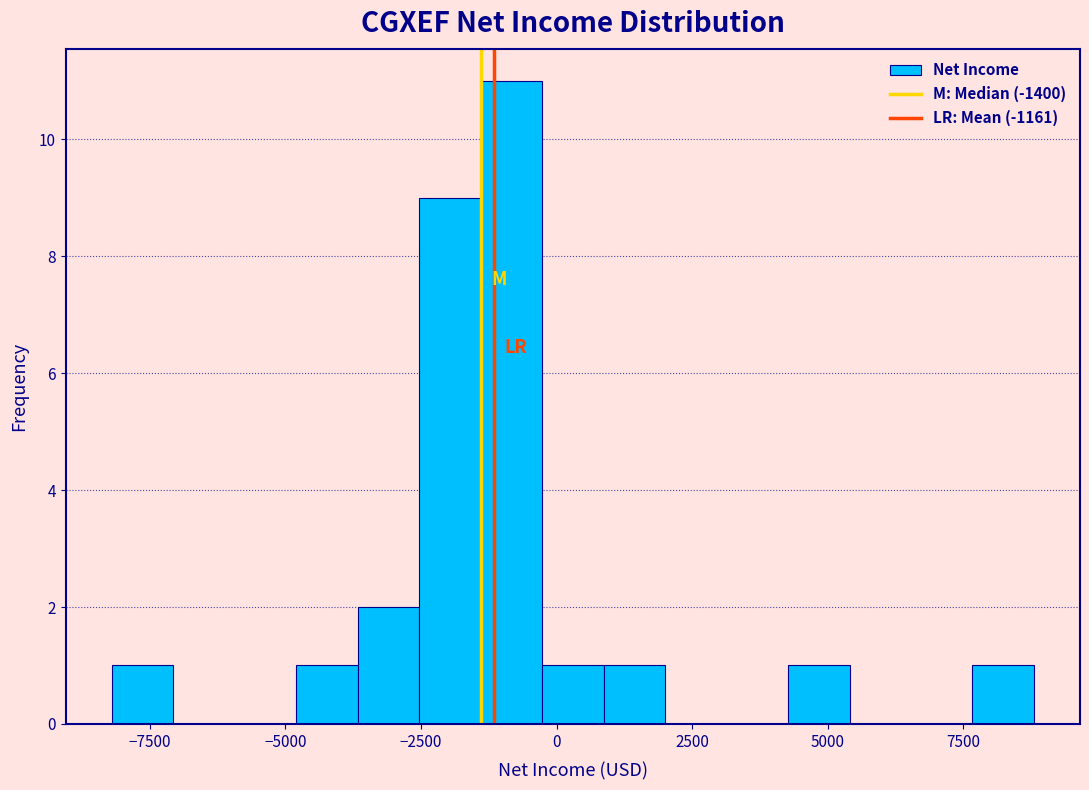

Around what value on the x-axis is the tallest bar? Give the approximate position of its centre, as read against the axis.

-1000